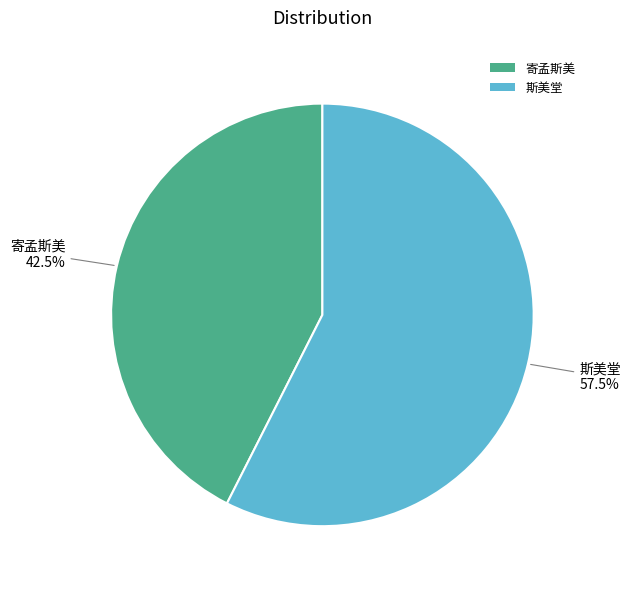

How many segments does this pie chart have?

2